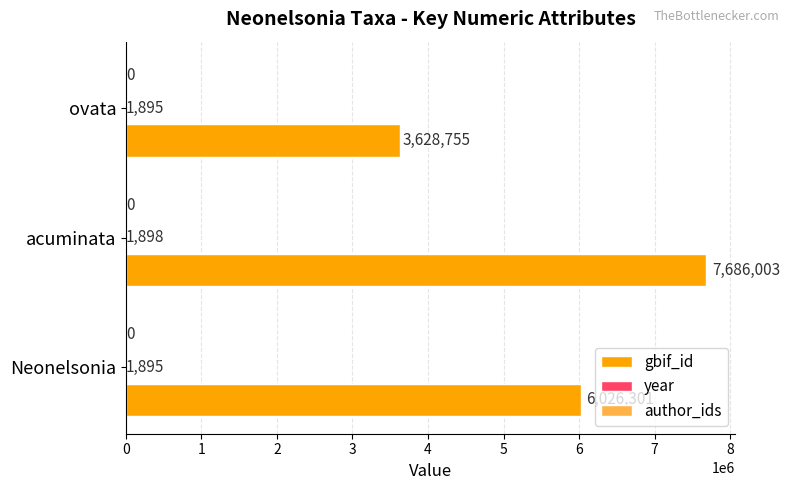

Count the gbif_id values in the range 3628755 to 7686003.

3